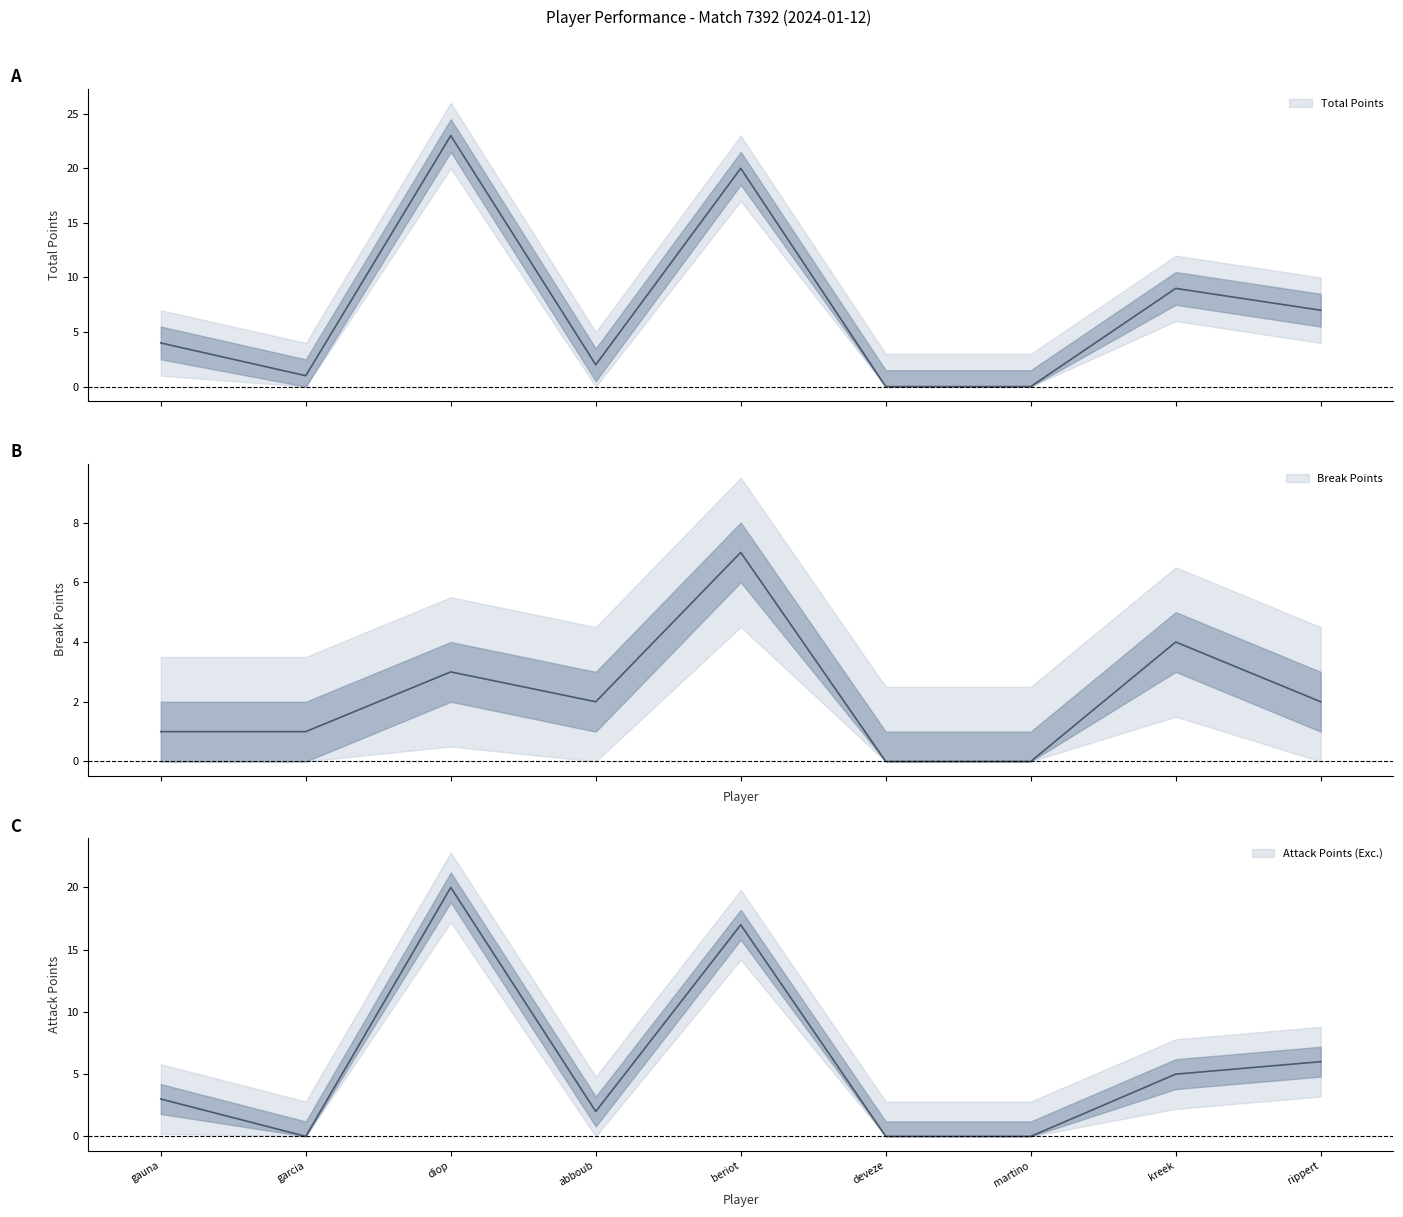

True or false: Attack Points (Exc.) has more than 1 points higher than both neighbors.

True